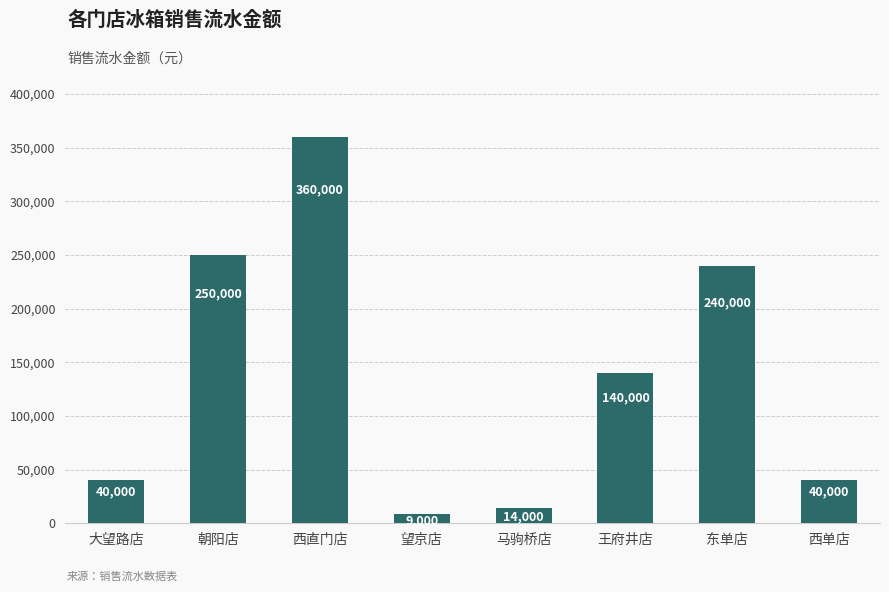

Reading left to right, extract all data points from this chart.

40000	250000	360000	9000	14000	140000	240000	40000